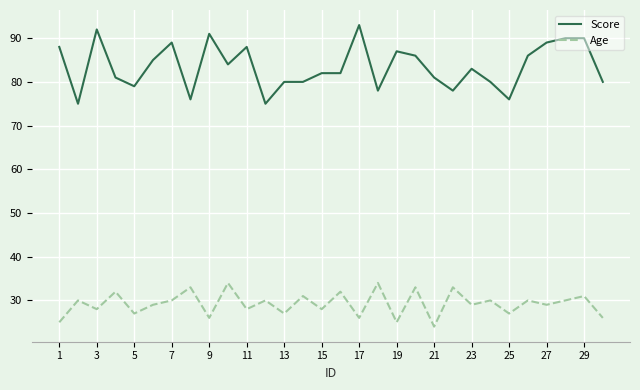

Which series has the largest range (max minus min)?

Score